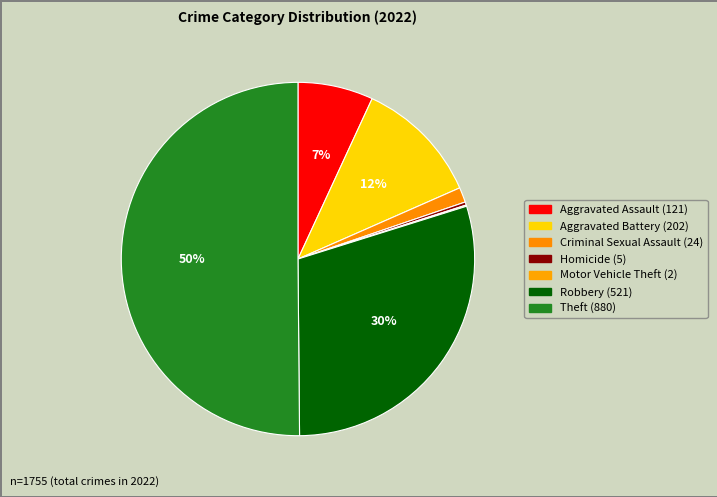

Which category has the smallest portion of the pie?

Motor Vehicle Theft